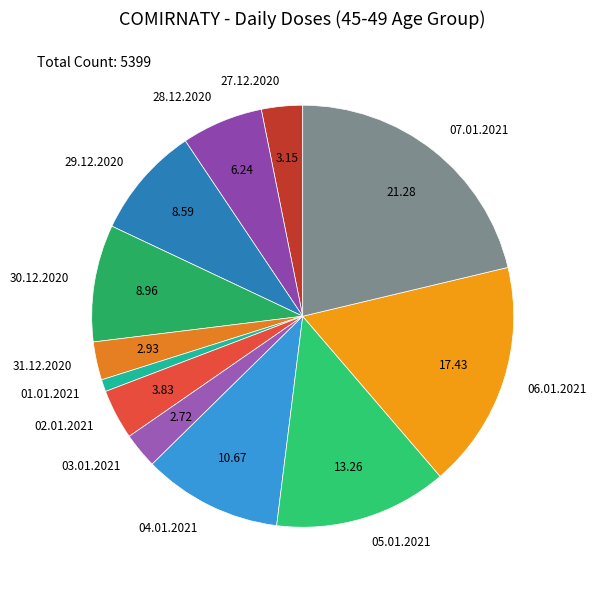

Combined, do 30.12.2020 and 31.12.2020 account for over 50%?

No